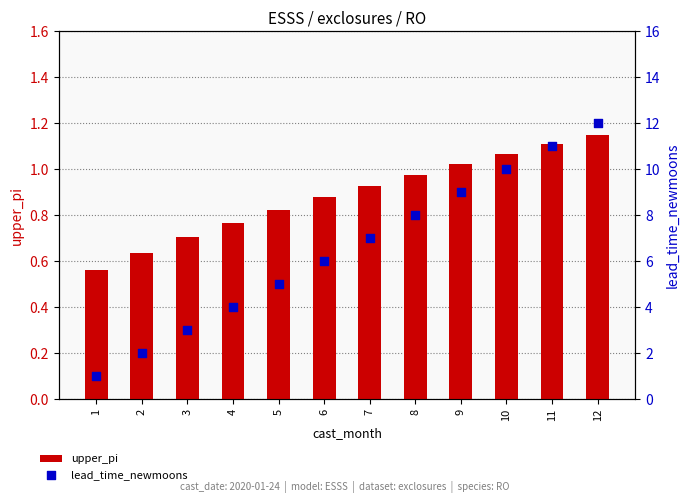

What is the total value across all series at 7?

7.9